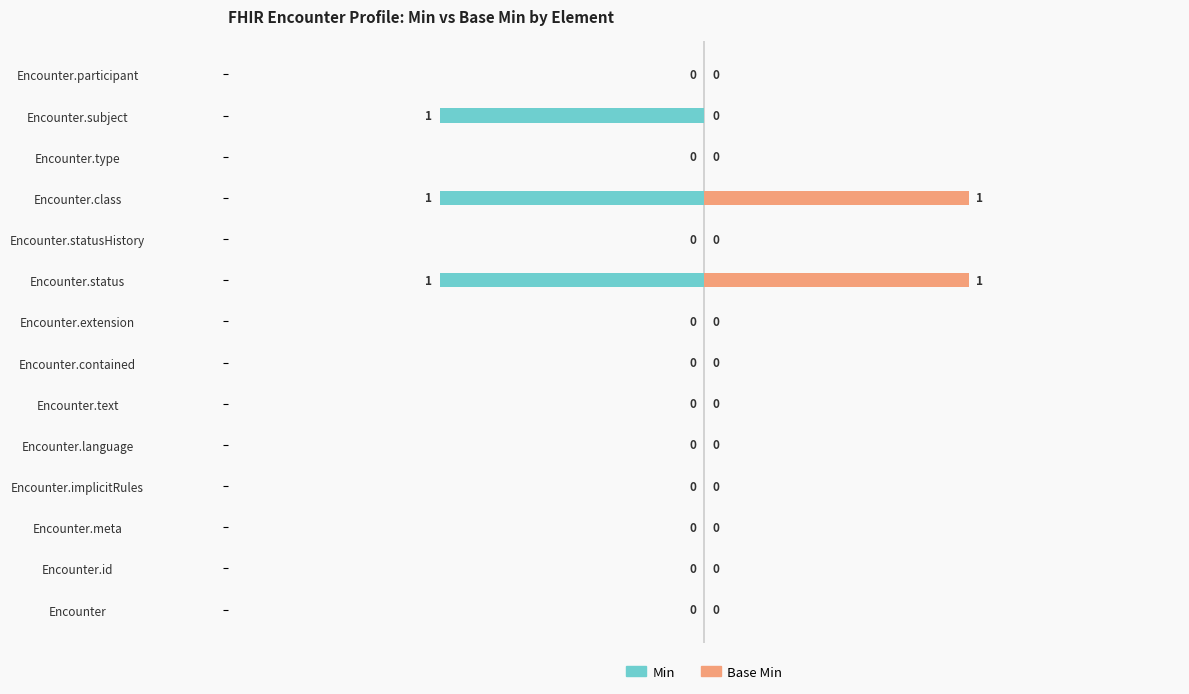

Does the chart contain any negative values?

Yes